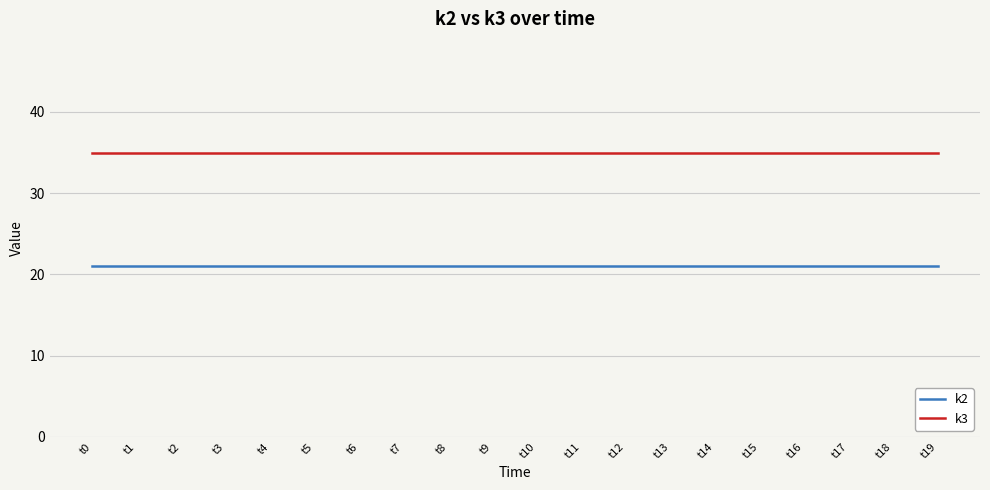

Reading left to right, transcribe all the data shown in this chart.

k2: 21	21	21	21	21	21	21	21	21	21	21	21	21	21	21	21	21	21	21	21
k3: 35	35	35	35	35	35	35	35	35	35	35	35	35	35	35	35	35	35	35	35